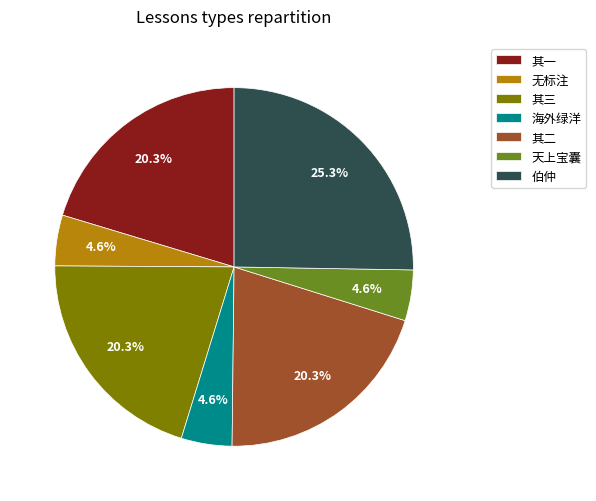

Approximately how many times larger is the value at 其二 compared to 伯仲?

0.8